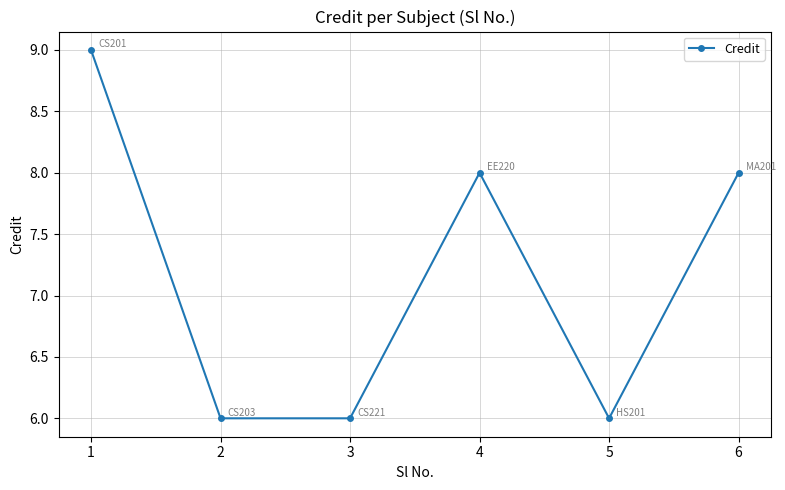

What is the change in value from 1 to 5?

-3